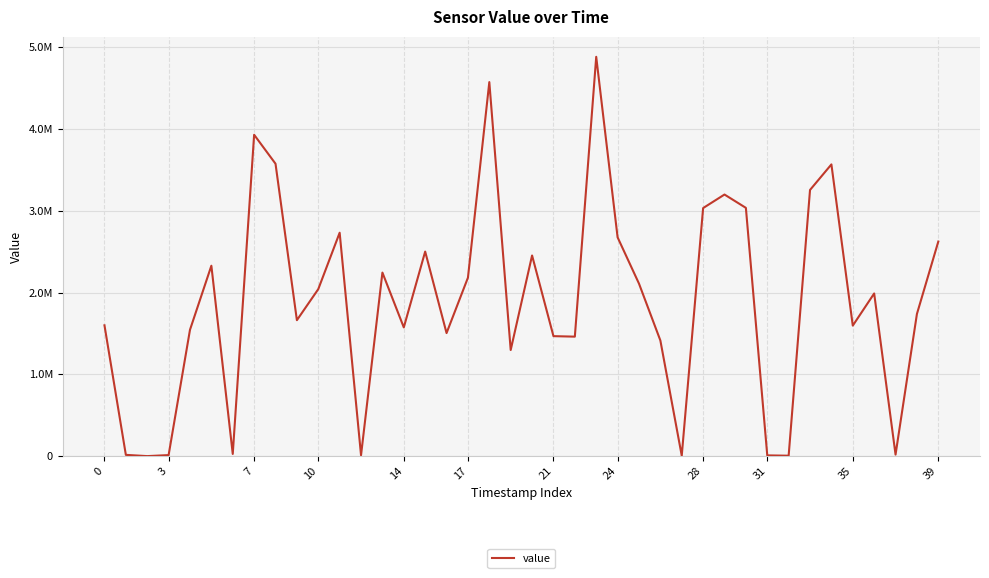

Where is the data nearest to the value 2440808?

20